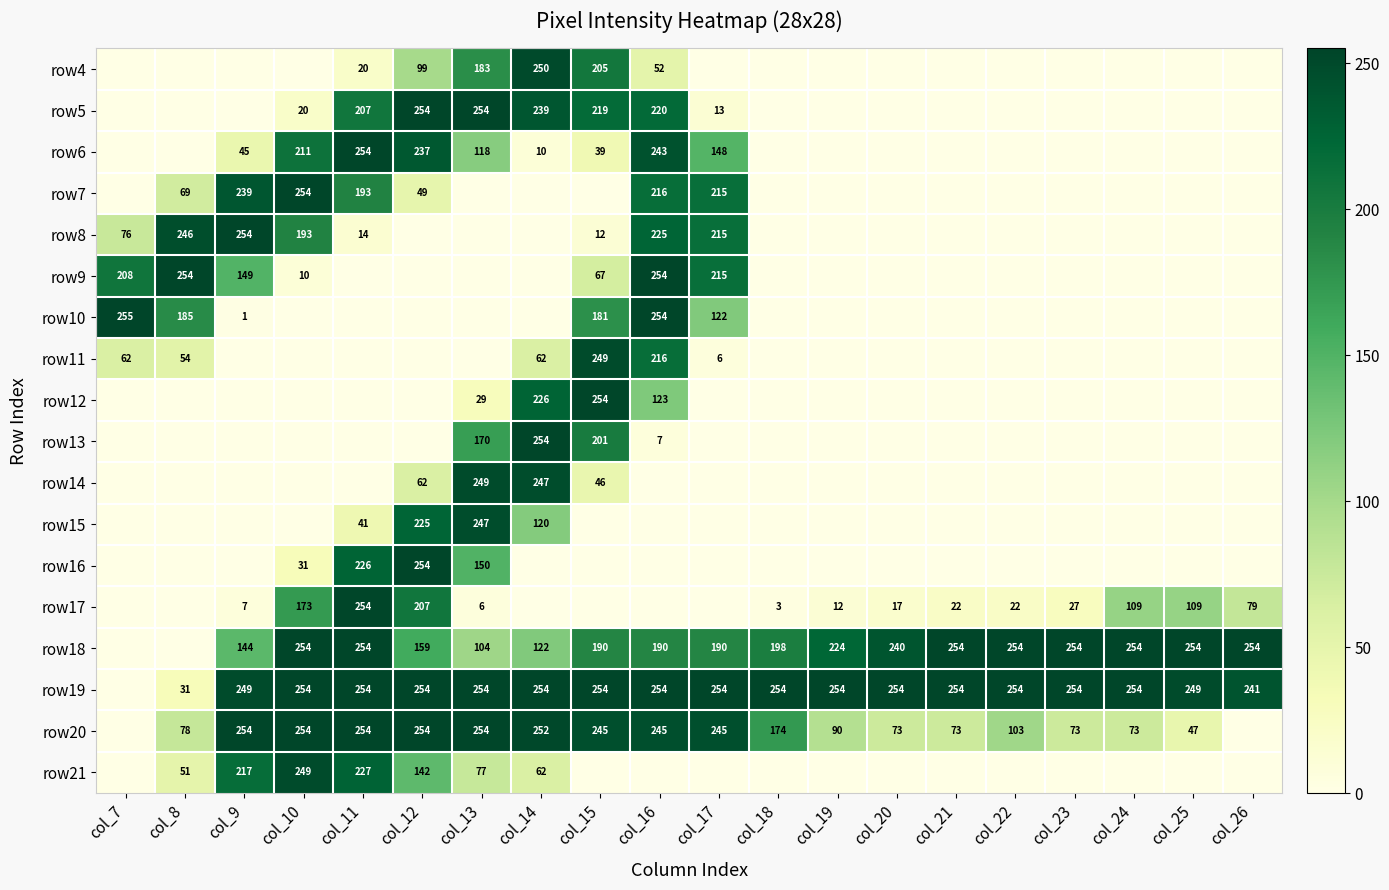

The value of row17 at col_22 is 33. True or false?

False